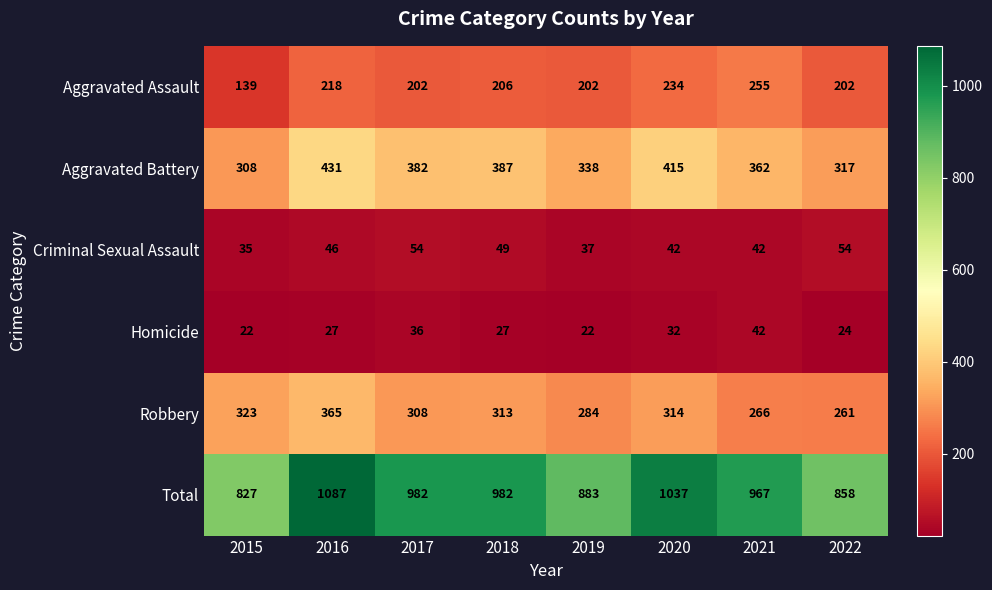

What is the difference between the maximum and minimum values in the Aggravated Assault series?

116